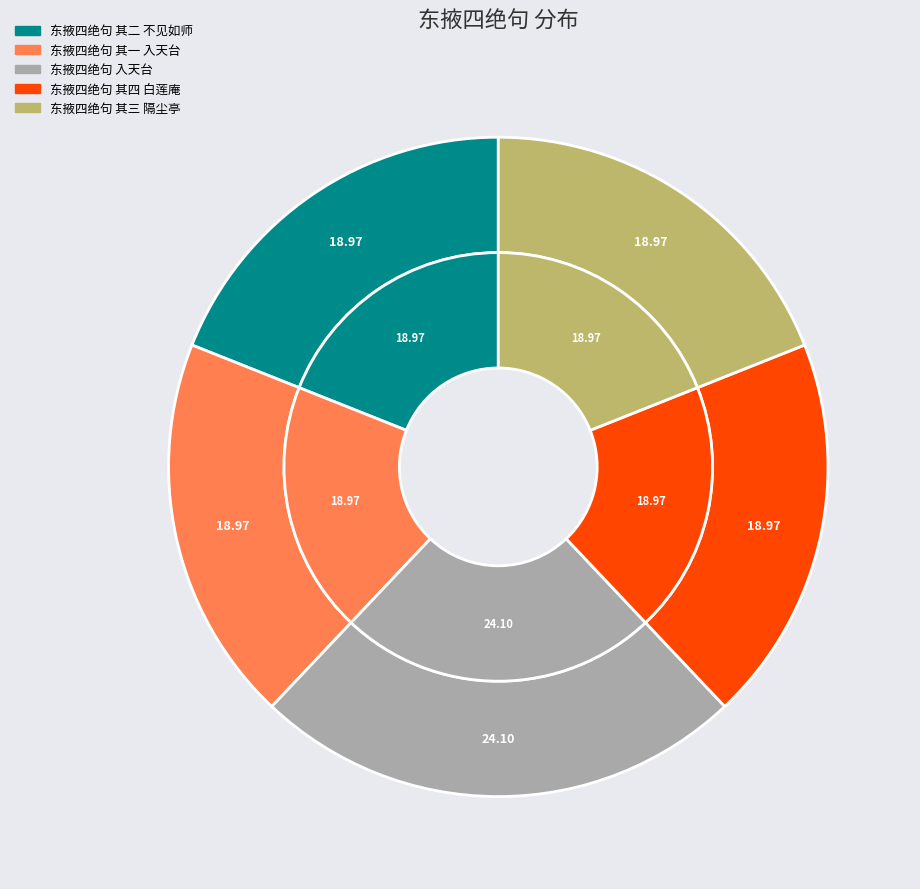

What percentage is the 东掖四绝句 其二 不见如师 slice, to the nearest percent?

19%